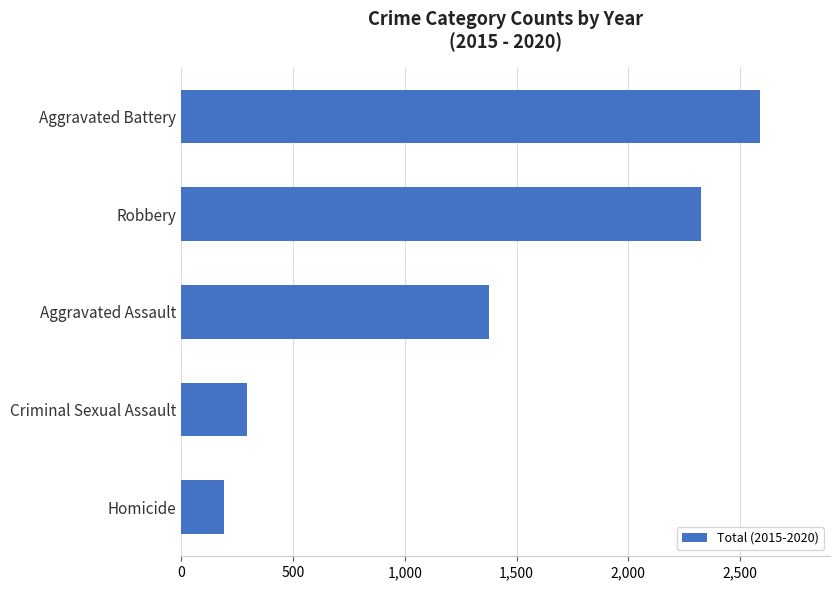

Are the bars horizontal?

Yes